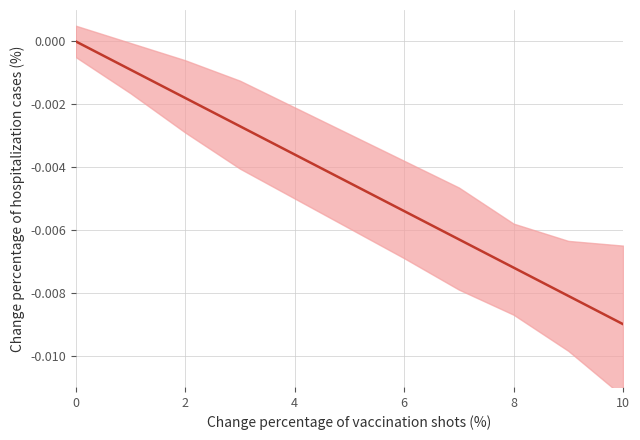

How many values are between 0 and 1?

1